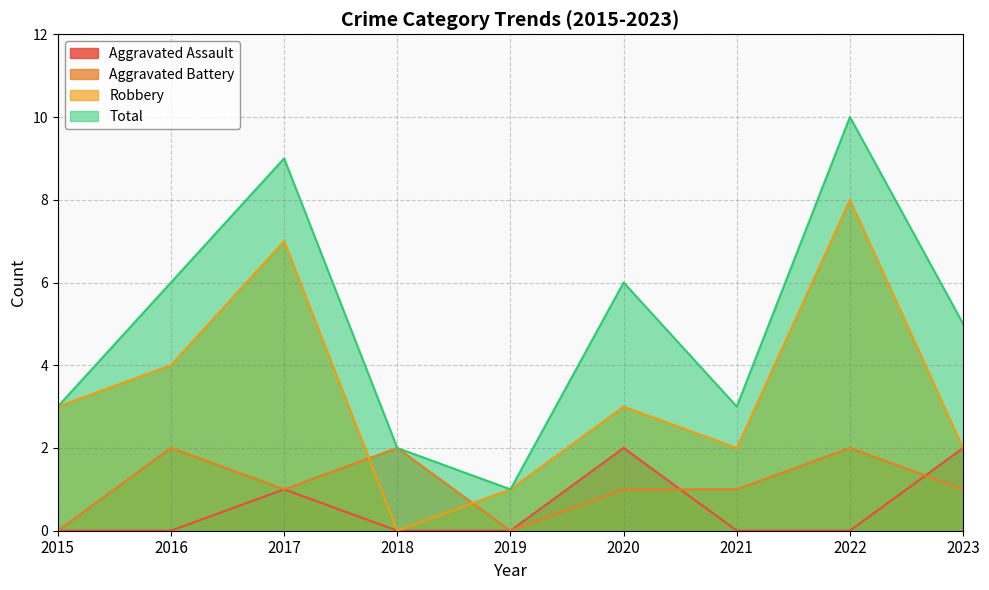

True or false: Aggravated Battery has a value of 0 at 2019.

True